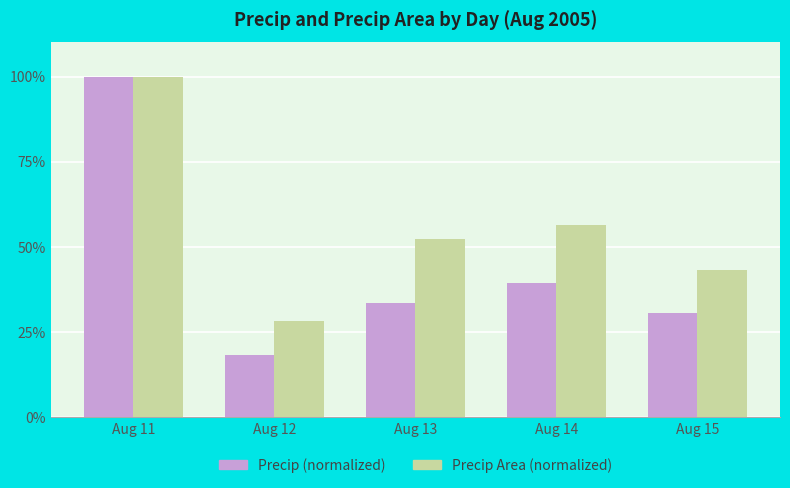

What is the difference between the Precip (normalized) values at Aug 15 and Aug 12?

12.4